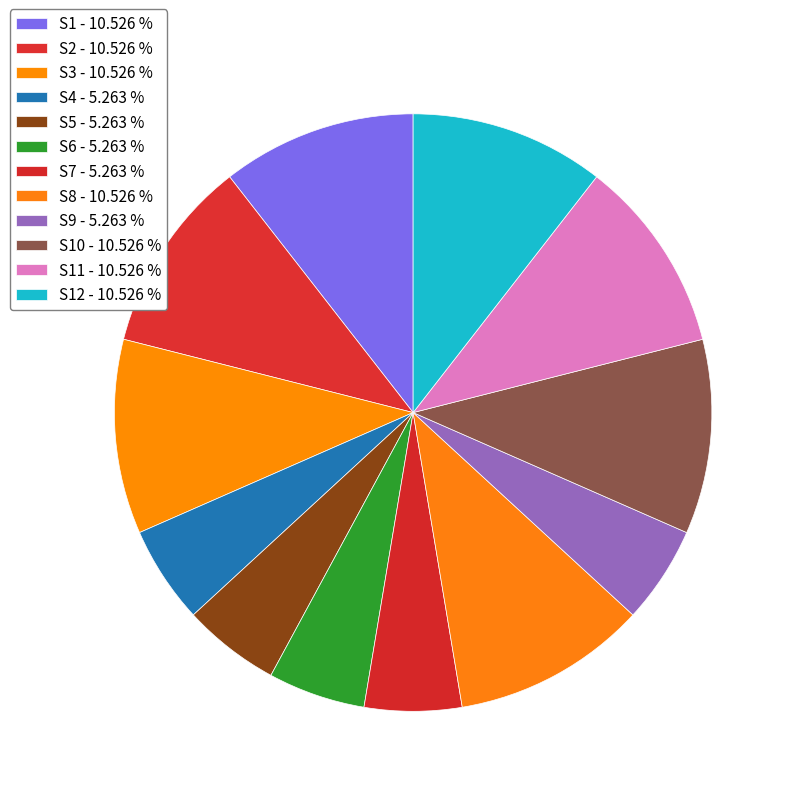

How many segments does this pie chart have?

12